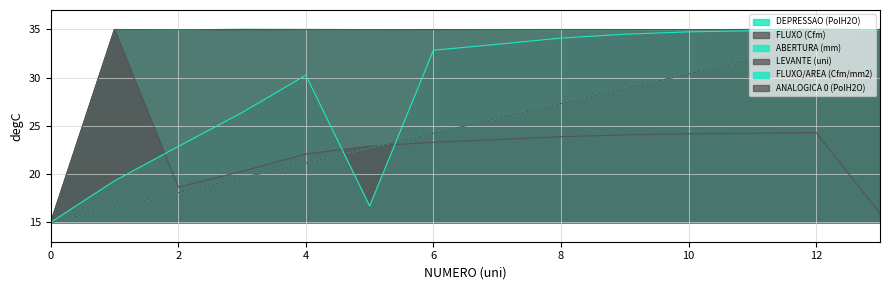

What is the value of the FLUXO/AREA (Cfm/mm2) point at the 9th from the left?

34.1